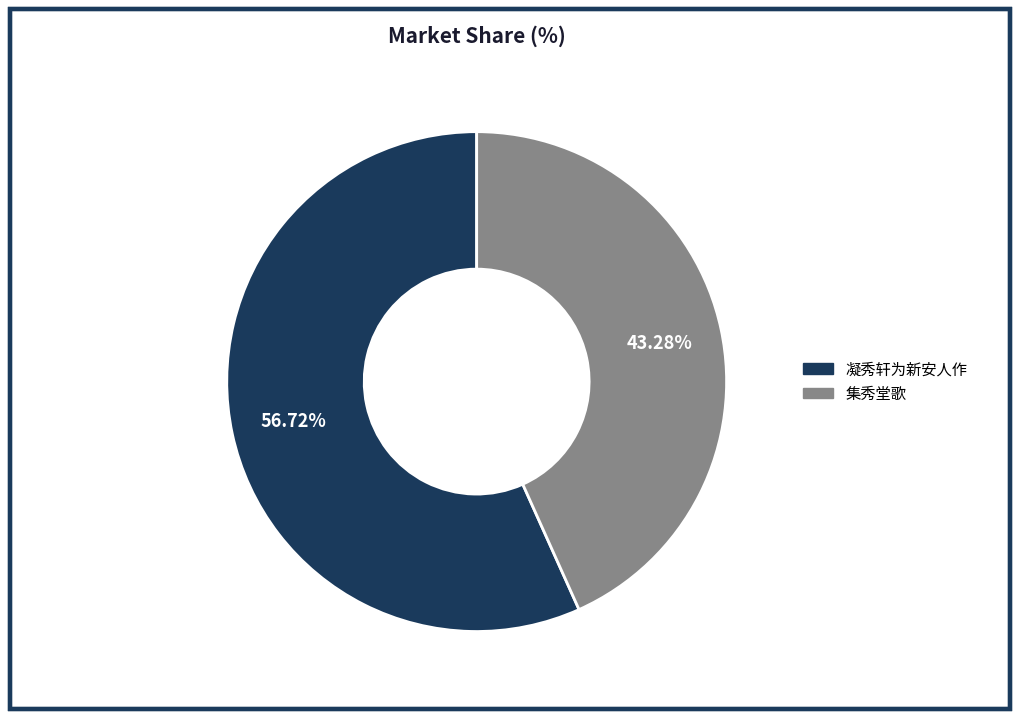

To the nearest percent, what is the difference between the largest and smallest slice percentages?

13%